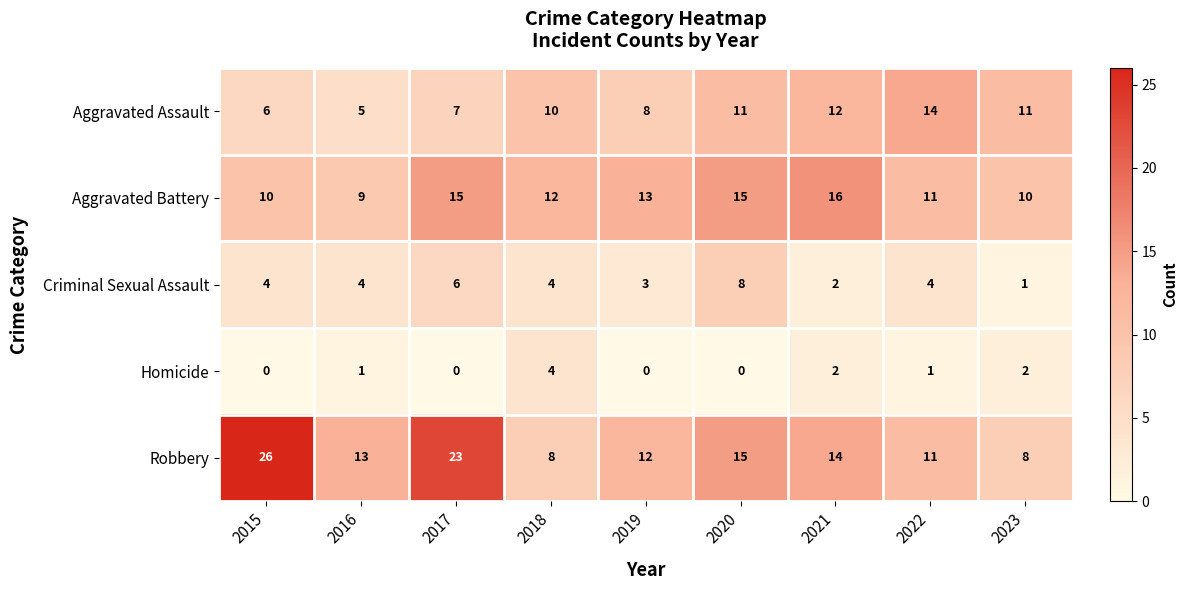

Where is Robbery nearest to the value 17?

2020